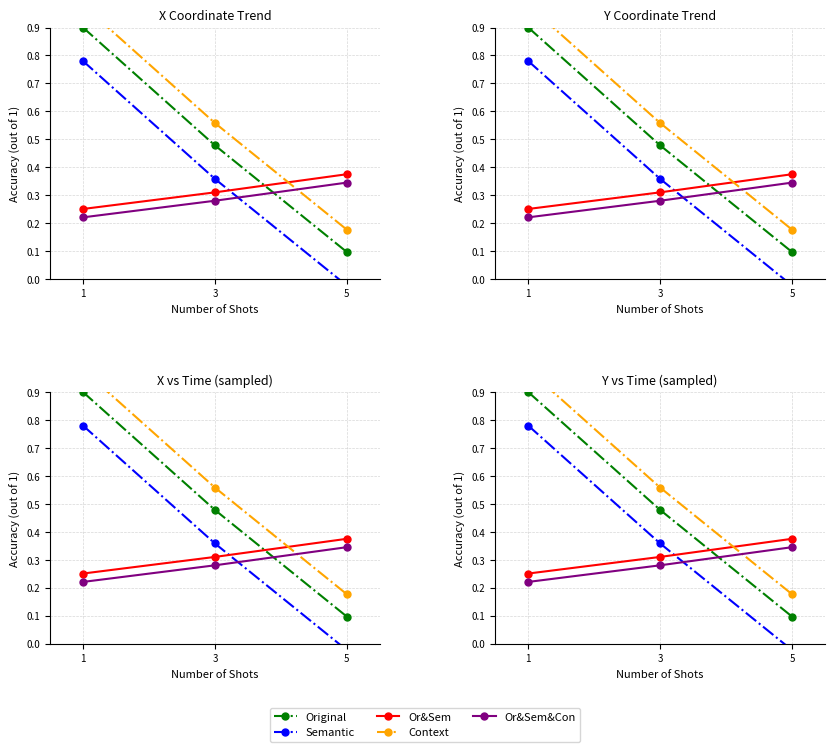

How many Or&Sem values are between 0 and 1?

3